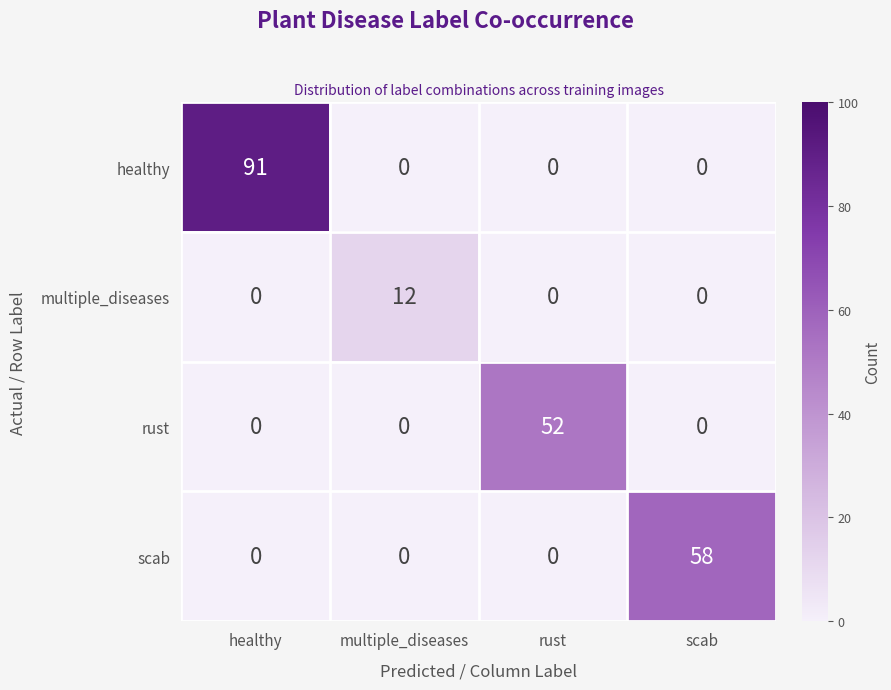

Reading left to right, extract all data points from this chart.

healthy: healthy=91	multiple_diseases=0	rust=0	scab=0
multiple_diseases: healthy=0	multiple_diseases=12	rust=0	scab=0
rust: healthy=0	multiple_diseases=0	rust=52	scab=0
scab: healthy=0	multiple_diseases=0	rust=0	scab=58